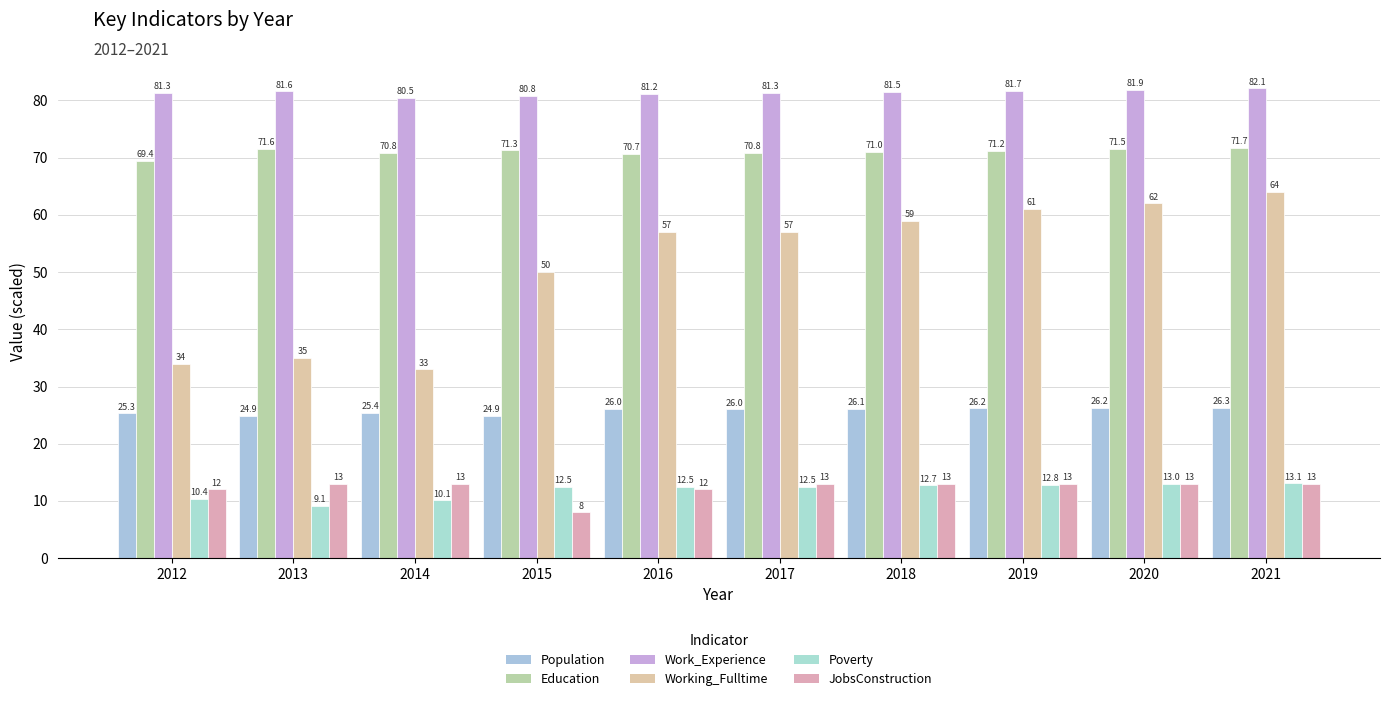

Reading right to left, what are all the values shown in this chart?

Population: 26.3	26.2	26.2	26.1	26.0	26.0	24.9	25.4	24.9	25.3
Education: 71.7	71.5	71.2	71.0	70.8	70.7	71.3	70.8	71.6	69.4
Work_Experience: 82.1	81.9	81.7	81.5	81.3	81.2	80.8	80.5	81.6	81.3
Working_Fulltime: 64.0	62.0	61.0	59.0	57.0	57.0	50.0	33.0	35.0	34.0
Poverty: 13.1	13.0	12.8	12.7	12.5	12.5	12.5	10.1	9.1	10.4
JobsConstruction: 13.0	13.0	13.0	13.0	13.0	12.0	8.0	13.0	13.0	12.0